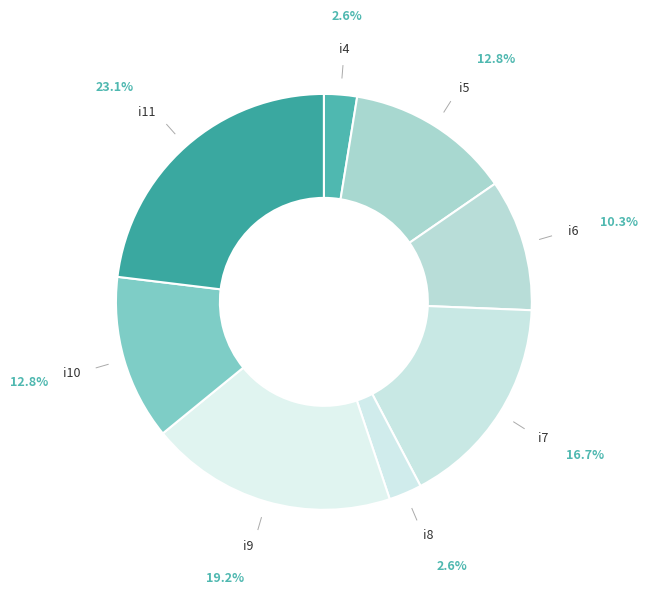

Which slice is the largest?

i11